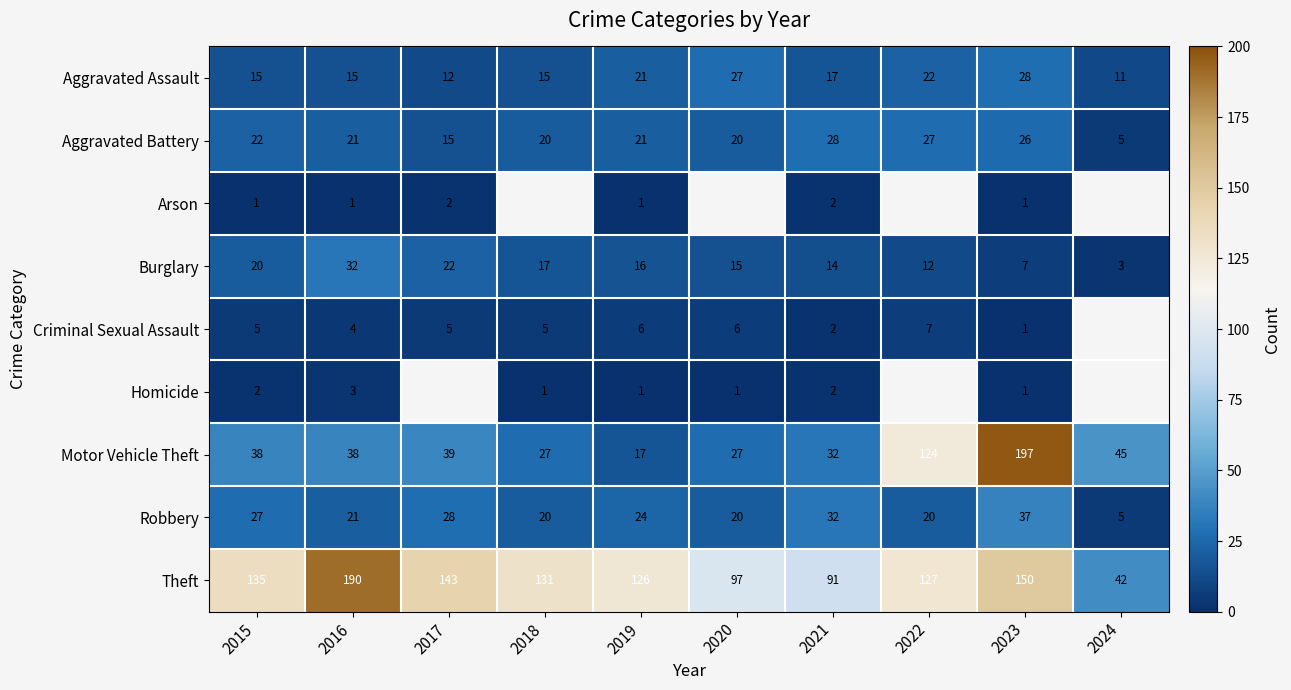

At which label is Burglary closest to 17?

2018